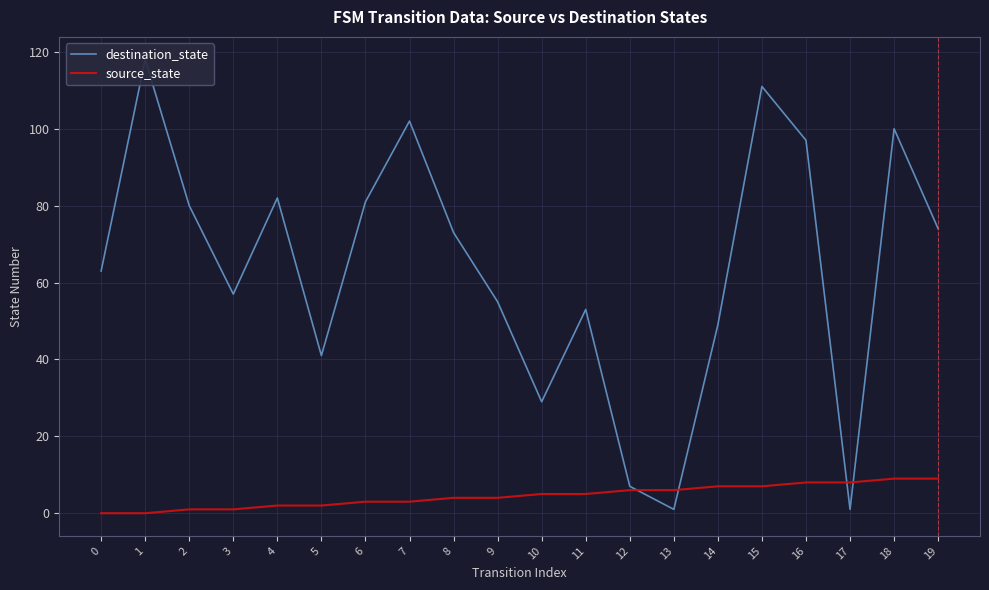

Rank the series by their maximum value, from lowest to highest.

source_state, destination_state